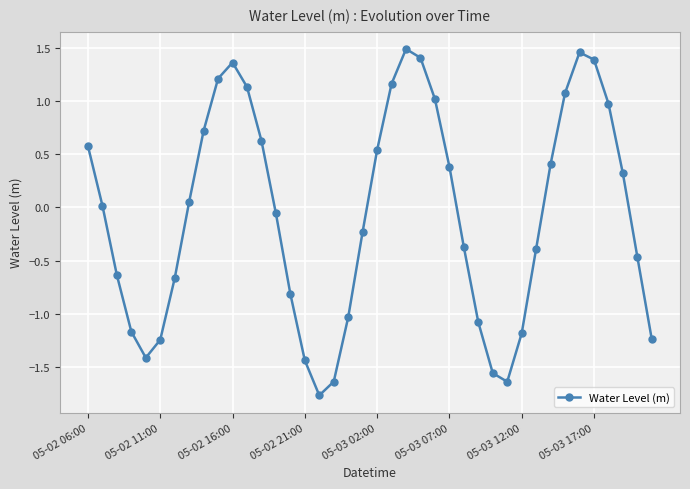

What is the minimum value shown in the chart?

-1.8